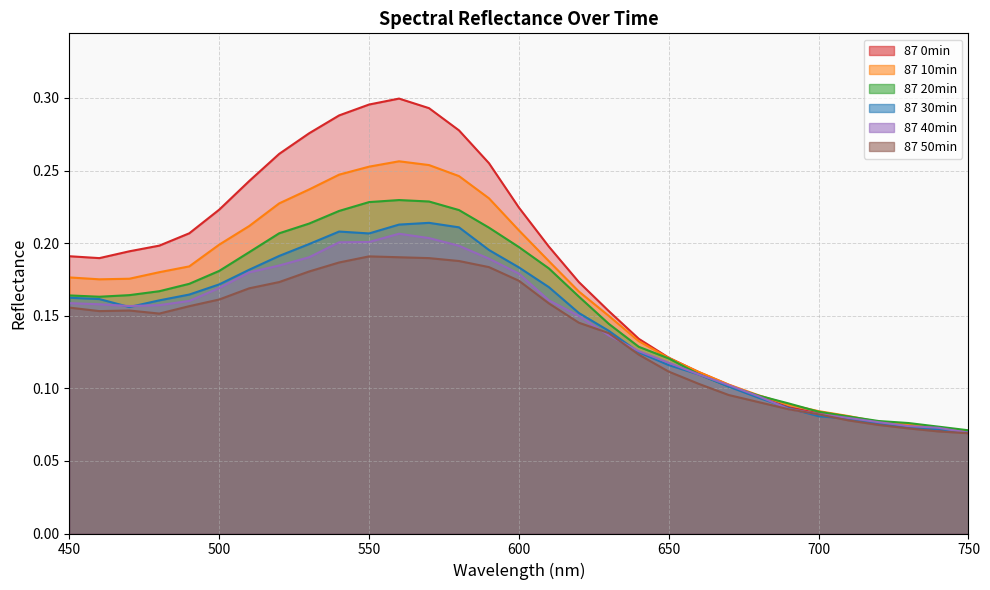

What is the average value of the 87 20min series?

0.2